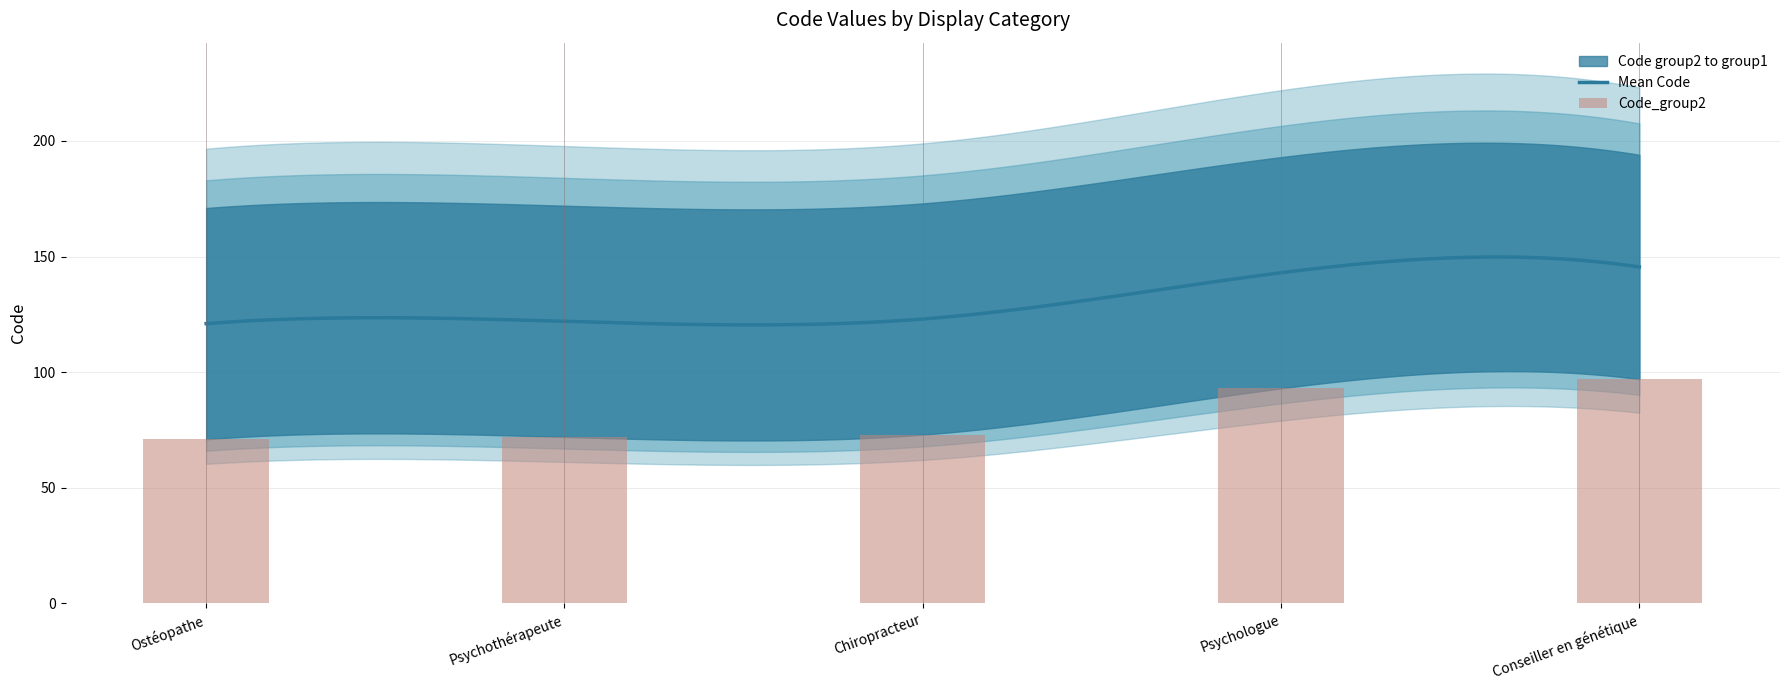

Which category has the lowest value across all series?

Ostéopathe